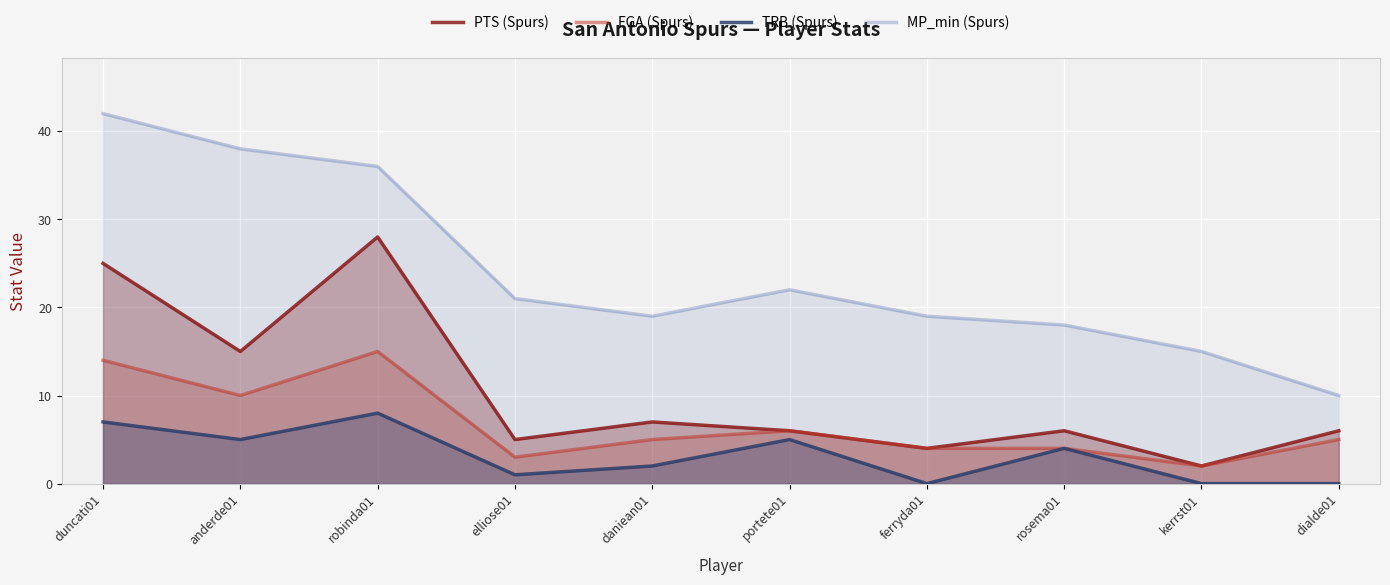

At how many categories does at least one series exceed 22?

3